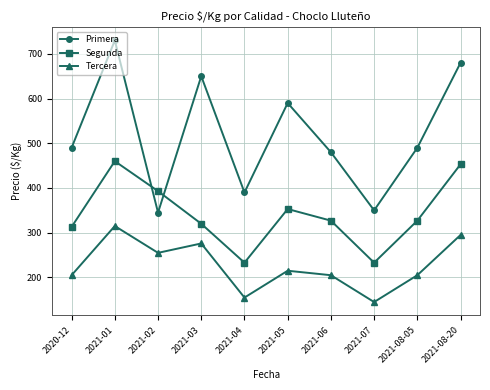

What is the sum of the Primera values at 2021-05 and 2021-03?

1240